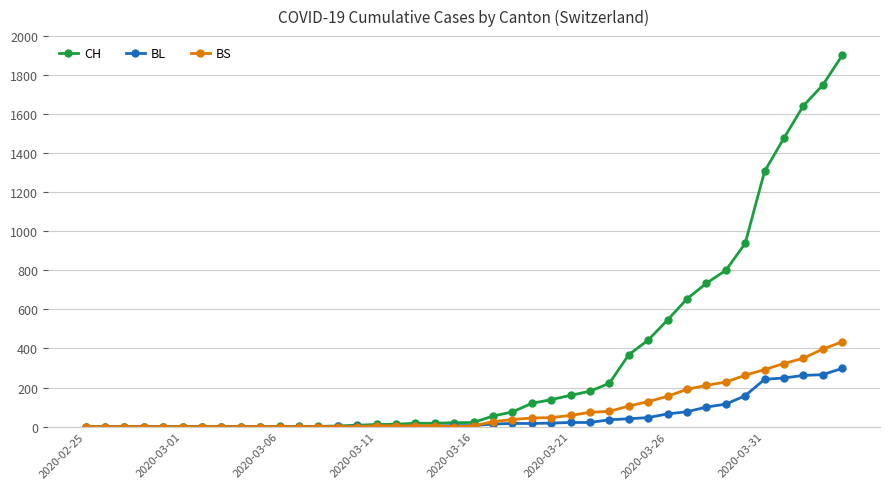

At how many categories does at least one series exceed 1038?

5